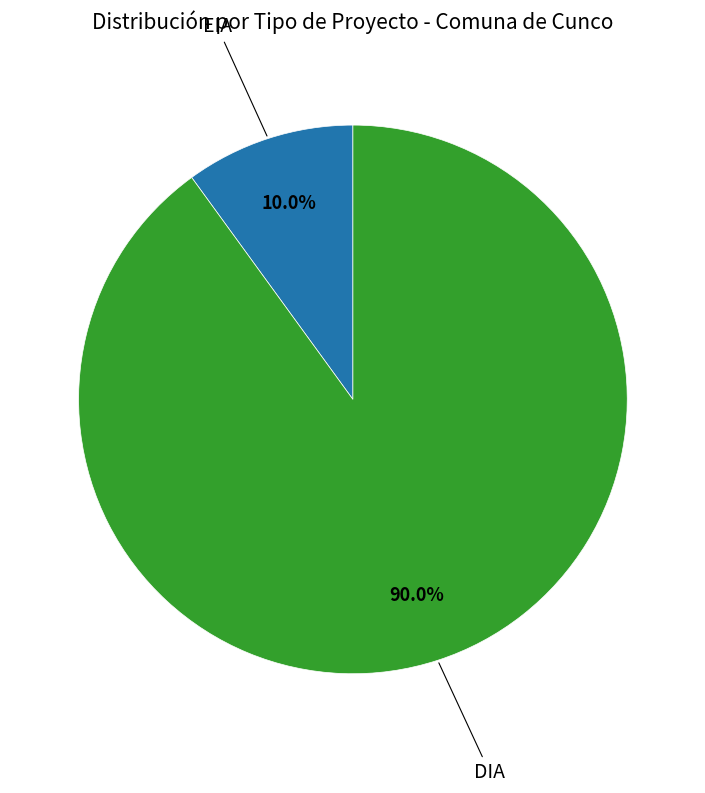

To the nearest percent, what portion does EIA represent?

10%